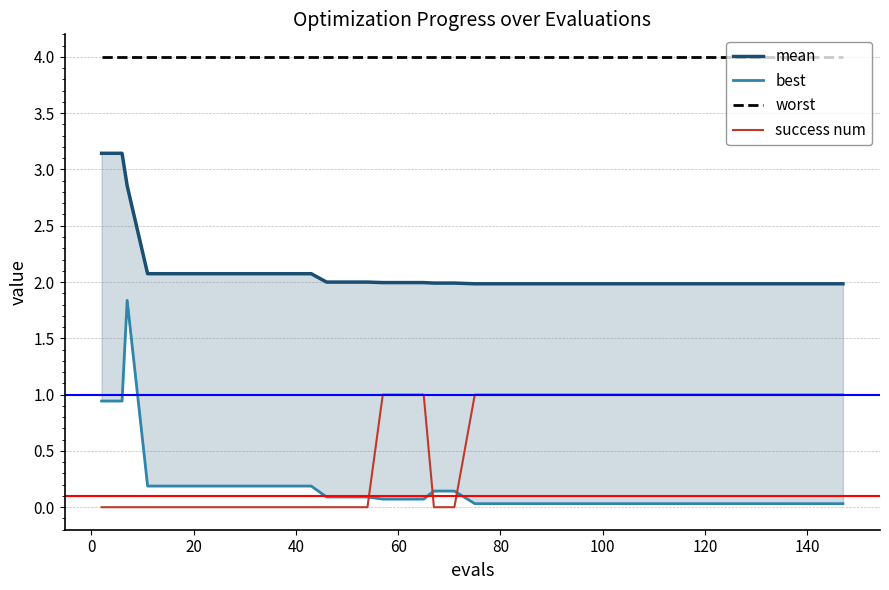

Reading right to left, what are all the values shown in this chart?

mean: 2.0	2.0	2.0	2.0	2.0	2.0	2.0	2.0	2.0	2.0	2.0	2.0	2.0	2.0	2.0	2.0	2.0	2.0	2.0	2.0	2.0	2.0	2.0	2.0	2.0	2.0	2.0	2.0	2.1	2.1	2.1	2.1	2.1	2.1	2.1	2.1	2.1	2.9	3.1	3.1
best: 0.0	0.0	0.0	0.0	0.0	0.0	0.0	0.0	0.0	0.0	0.0	0.0	0.0	0.0	0.0	0.0	0.0	0.0	0.0	0.0	0.1	0.1	0.1	0.1	0.1	0.1	0.1	0.1	0.2	0.2	0.2	0.2	0.2	0.2	0.2	0.2	0.2	1.8	0.9	0.9
worst: 4.0	4.0	4.0	4.0	4.0	4.0	4.0	4.0	4.0	4.0	4.0	4.0	4.0	4.0	4.0	4.0	4.0	4.0	4.0	4.0	4.0	4.0	4.0	4.0	4.0	4.0	4.0	4.0	4.0	4.0	4.0	4.0	4.0	4.0	4.0	4.0	4.0	4.0	4.0	4.0
success num: 1.0	1.0	1.0	1.0	1.0	1.0	1.0	1.0	1.0	1.0	1.0	1.0	1.0	1.0	1.0	1.0	1.0	1.0	1.0	1.0	0.0	0.0	1.0	1.0	1.0	0.0	0.0	0.0	0.0	0.0	0.0	0.0	0.0	0.0	0.0	0.0	0.0	0.0	0.0	0.0